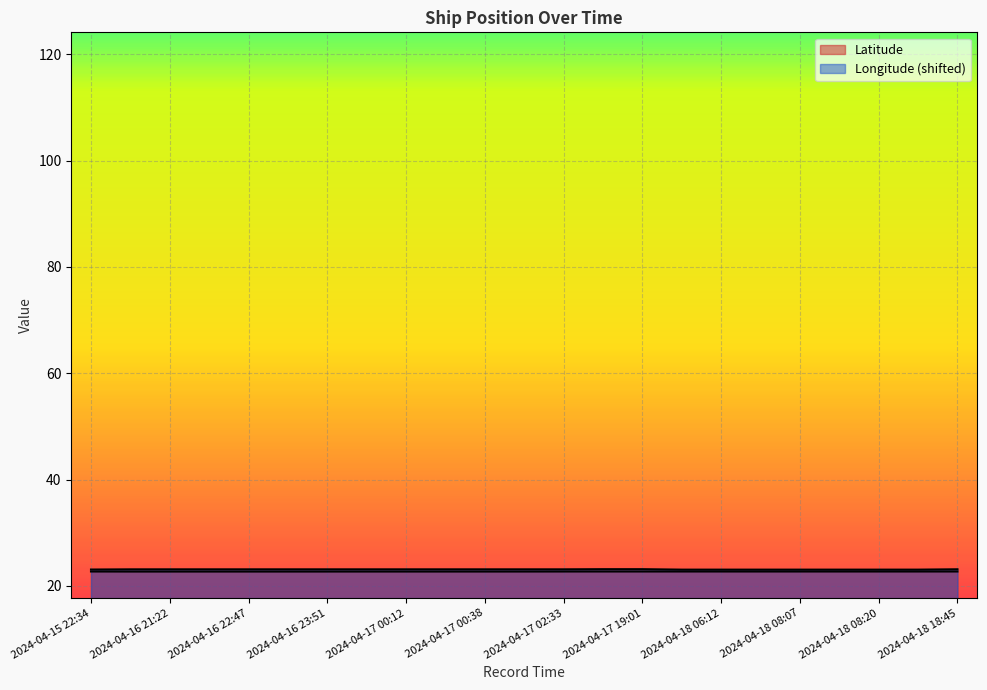

What is the label of the 19th point from the right?

2024-04-16 22:47